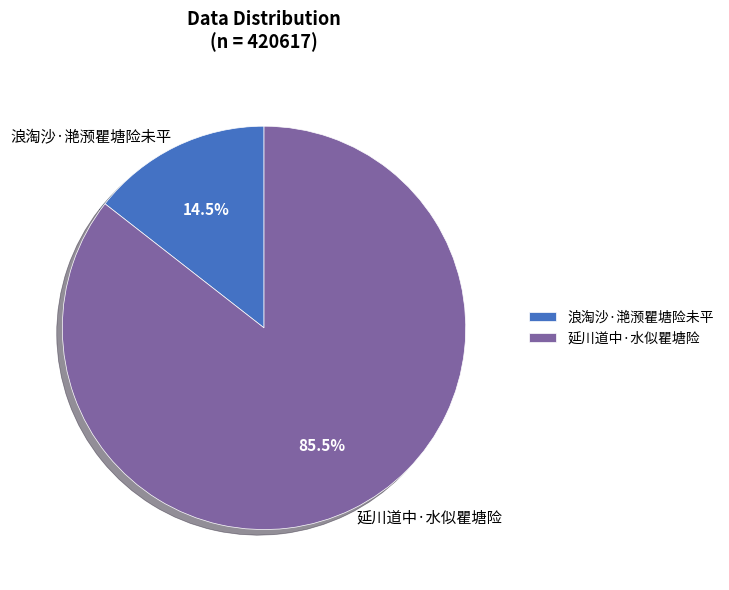

What percentage do 浪淘沙·滟滪瞿塘险未平 and 延川道中·水似瞿塘险 together represent?

100.0%